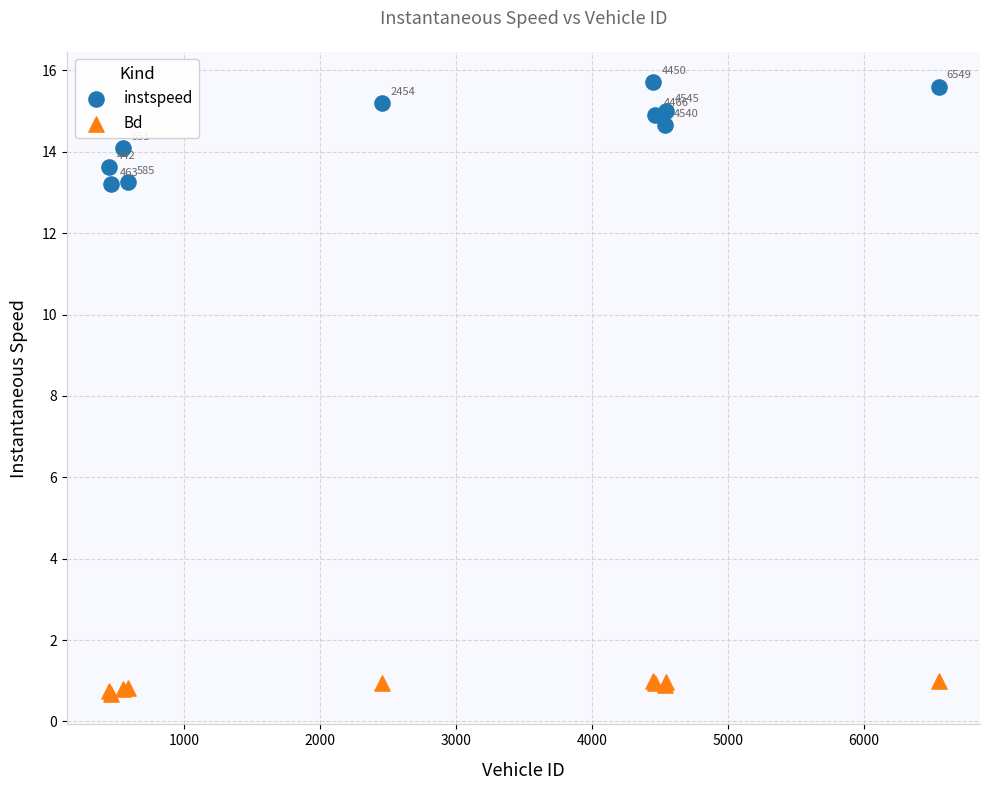

What is the X range (max minus min) for the scatter plot?

6107.0